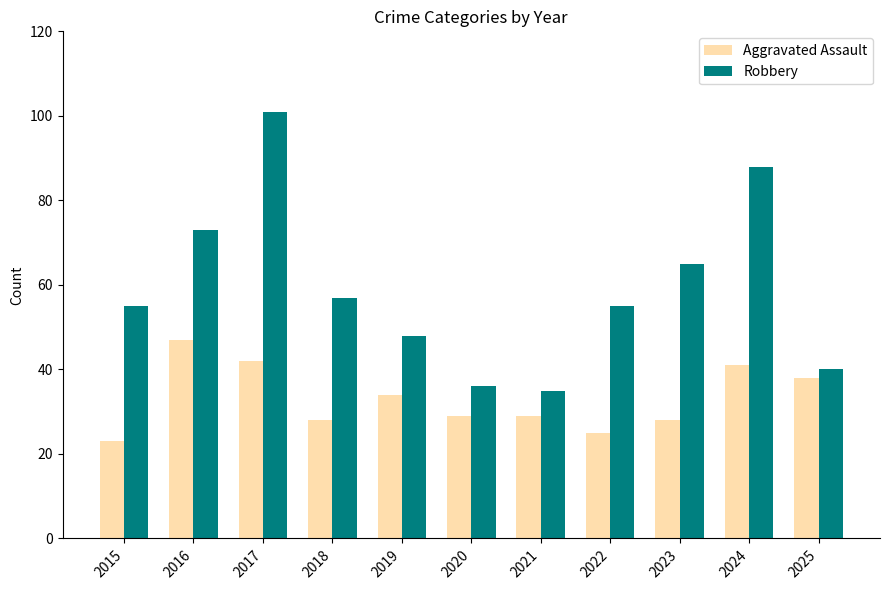

Reading left to right, extract all data points from this chart.

Aggravated Assault: 2015=23	2016=47	2017=42	2018=28	2019=34	2020=29	2021=29	2022=25	2023=28	2024=41	2025=38
Robbery: 2015=55	2016=73	2017=101	2018=57	2019=48	2020=36	2021=35	2022=55	2023=65	2024=88	2025=40